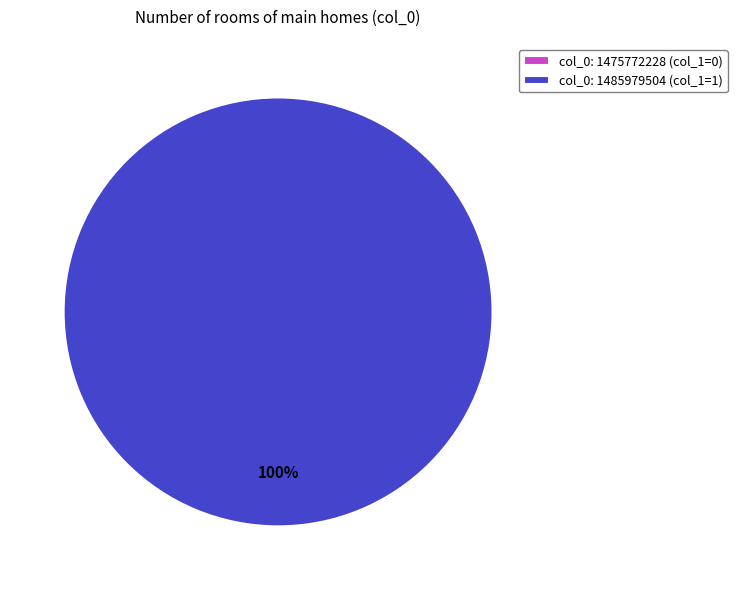

To the nearest percent, what is the average slice percentage?

50%